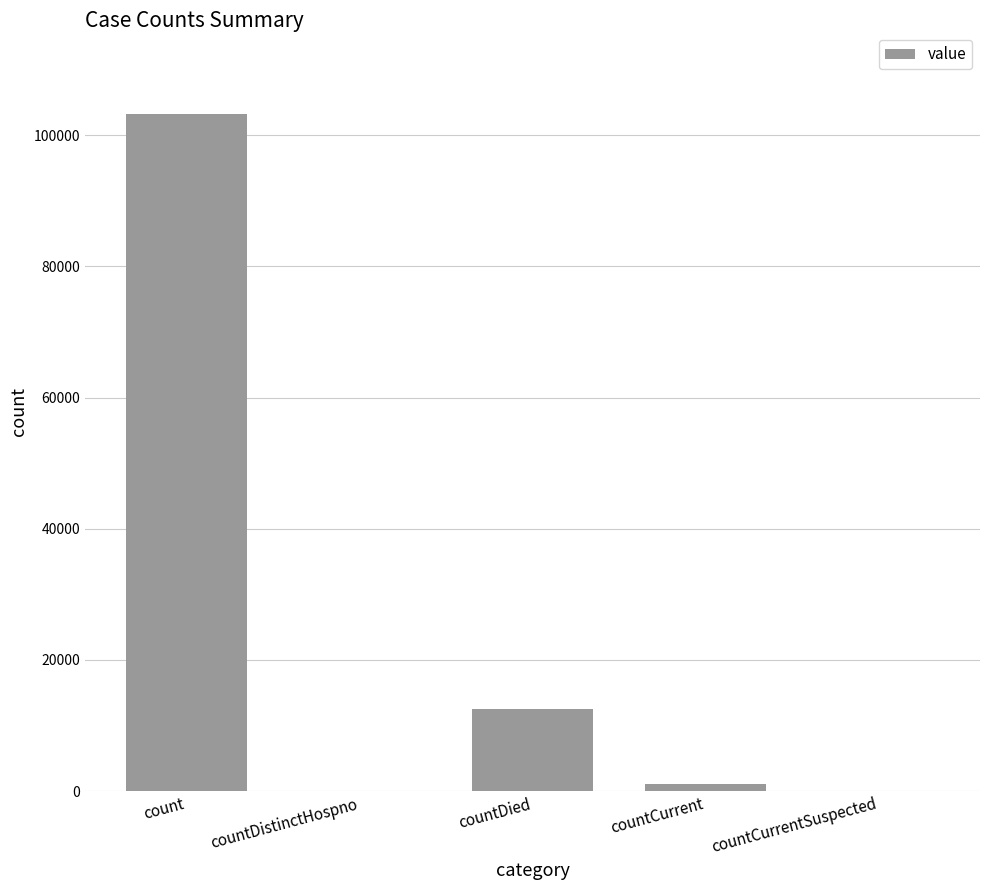

At which category does the chart reach its peak across all series?

count